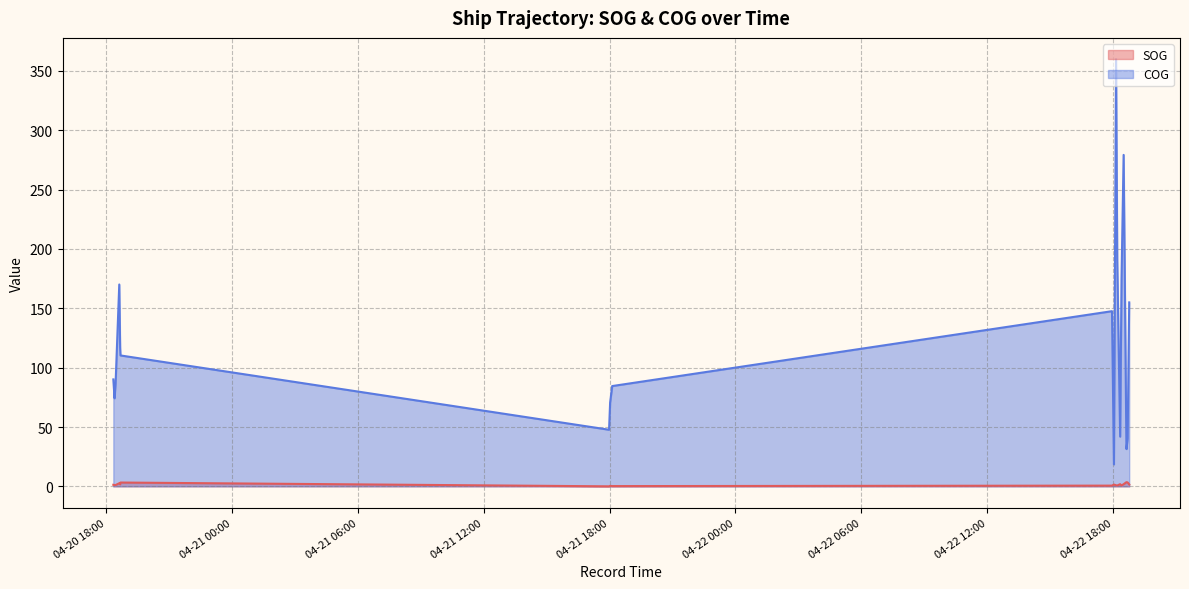

What is the difference between the SOG values at 2024-04-21 18:01:17 and 2024-04-21 18:07:15?

0.2